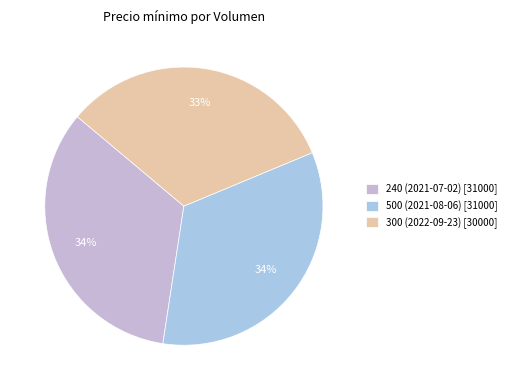

To the nearest percent, what is the average slice percentage?

33%